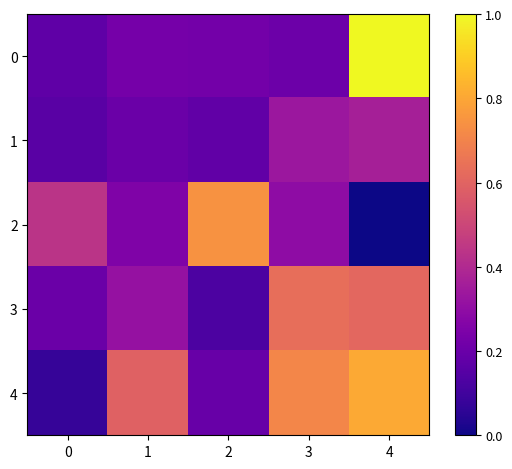

Reading left to right, what are all the values shown in this chart?

0: 0=26.0	1=30.0	2=29.7	3=28.3	4=85.5
1: 0=25.0	1=28.0	2=26.3	3=37.6	4=39.7
2: 0=45.0	1=32.0	2=67.2	3=34.8	4=13.5
3: 0=28.0	1=36.0	2=22.6	3=59.1	4=57.6
4: 0=19.0	1=56.0	2=27.4	3=64.5	4=71.7